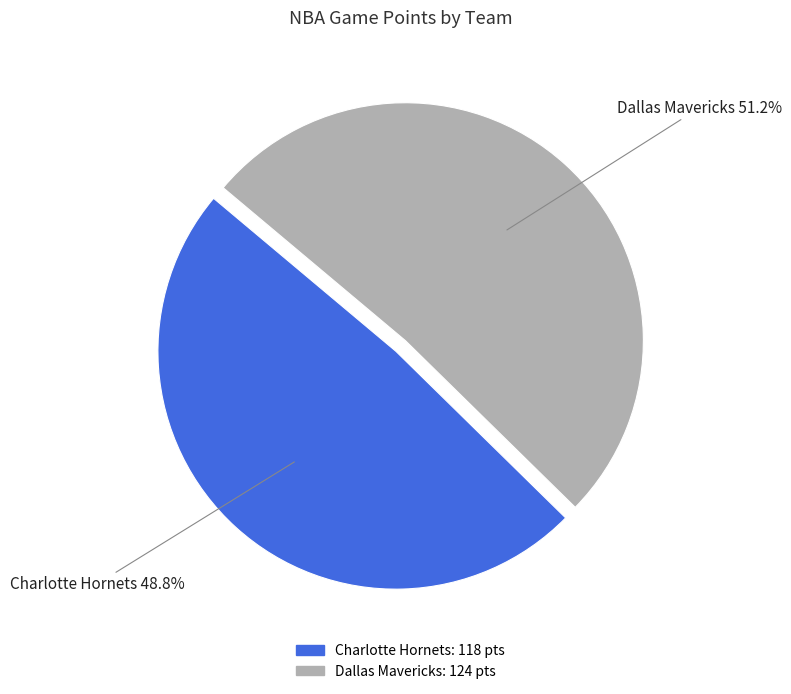

How many slices are in this pie chart?

2